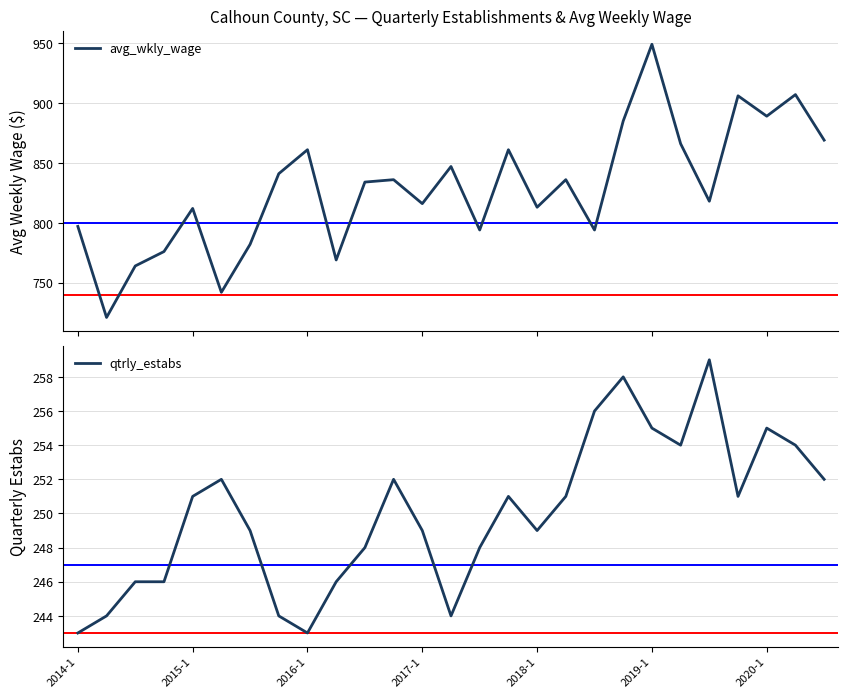

Which series has the largest total across all categories?

avg_wkly_wage